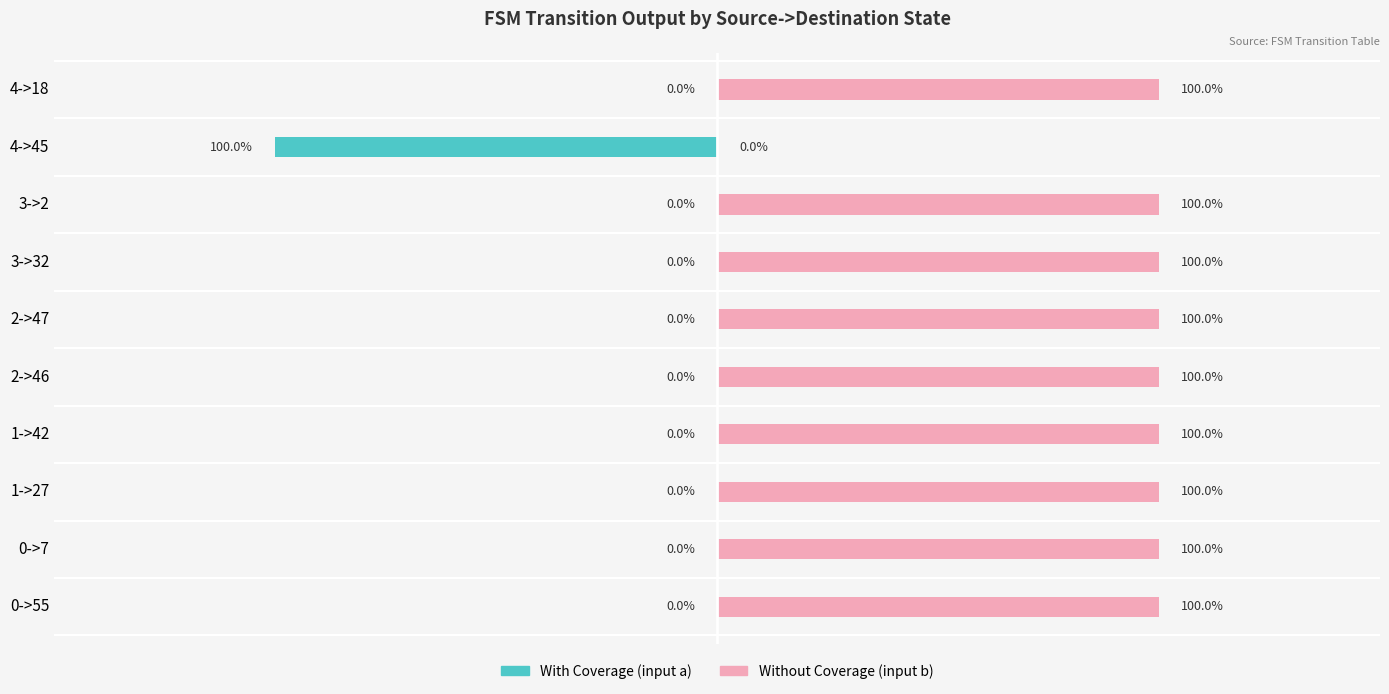

What are all the series names shown in the legend?

With Coverage (input a), Without Coverage (input b)